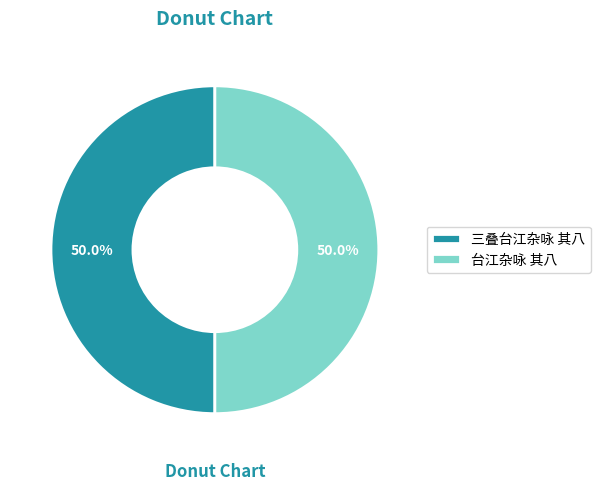

Count the number of slices in the pie.

2